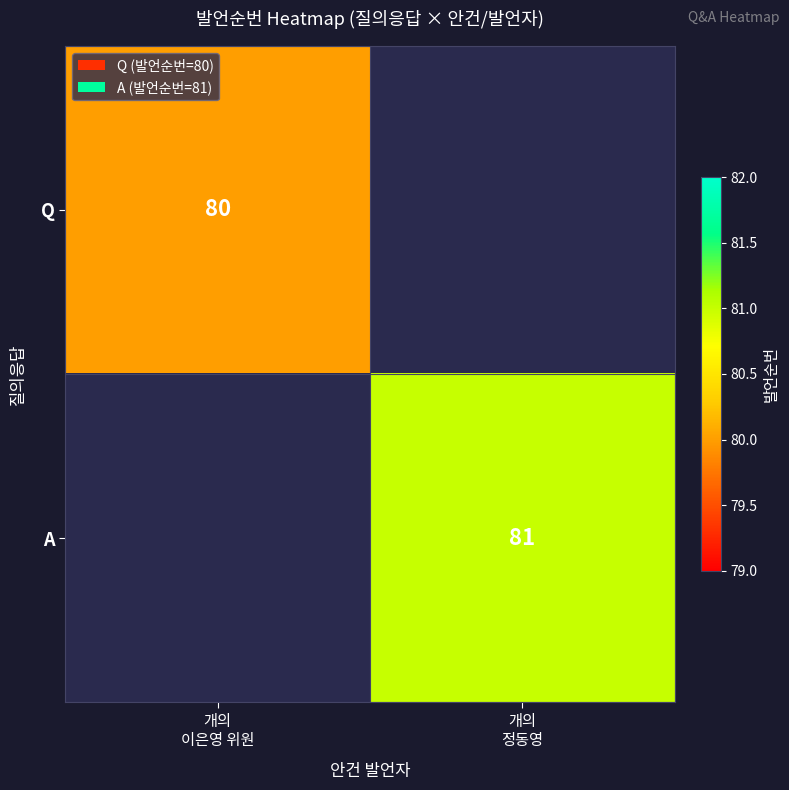

How many positive values does the Q series have?

1